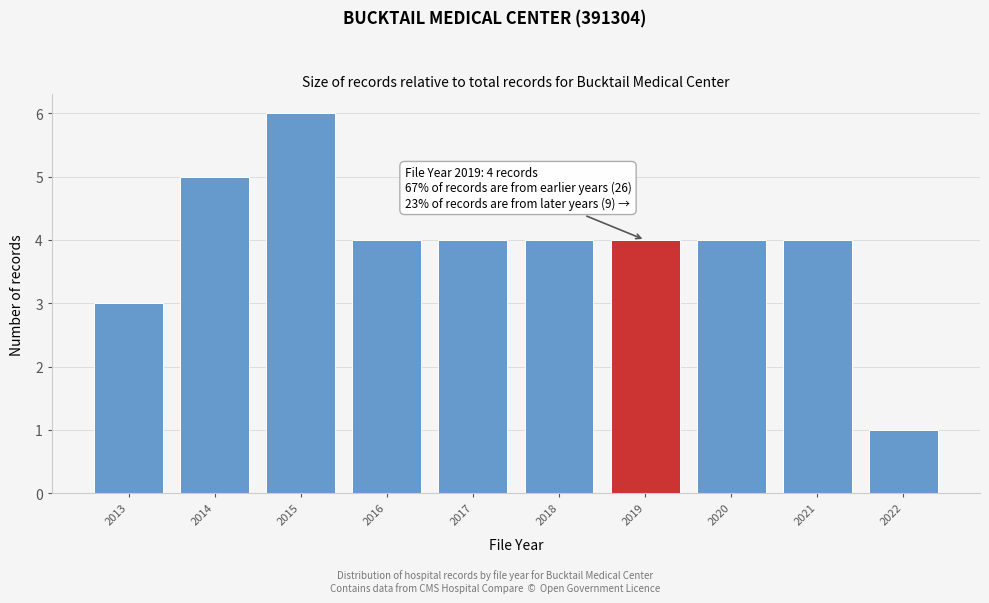

Reading left to right, transcribe all the data shown in this chart.

3	5	6	4	4	4	4	4	4	1